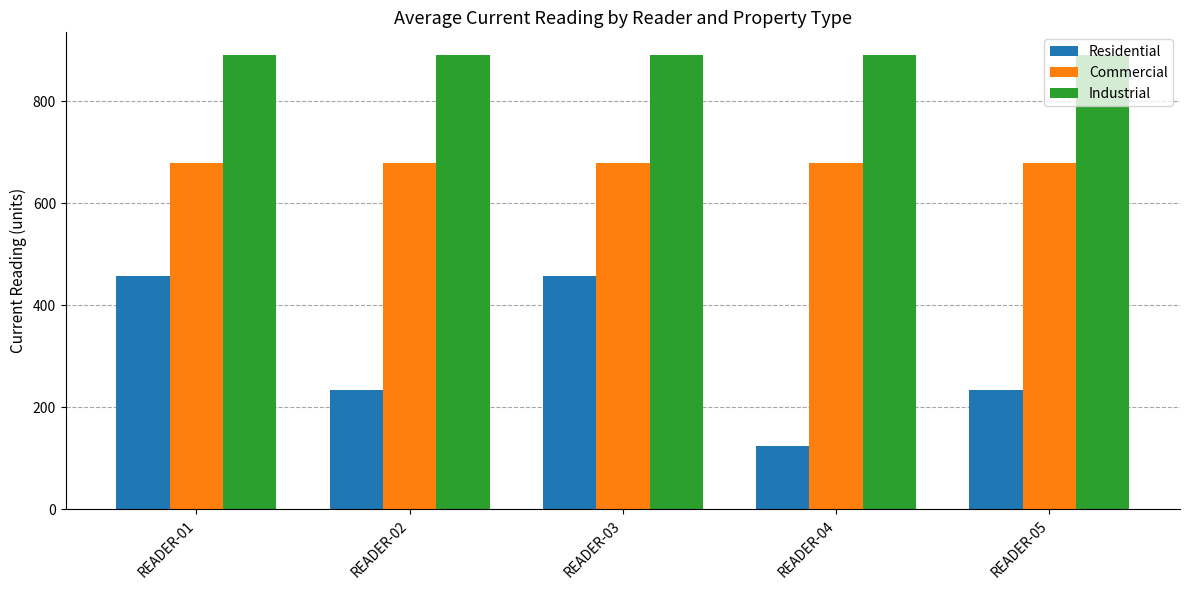

Rank the series at READER-04 from lowest to highest value.

Residential, Commercial, Industrial